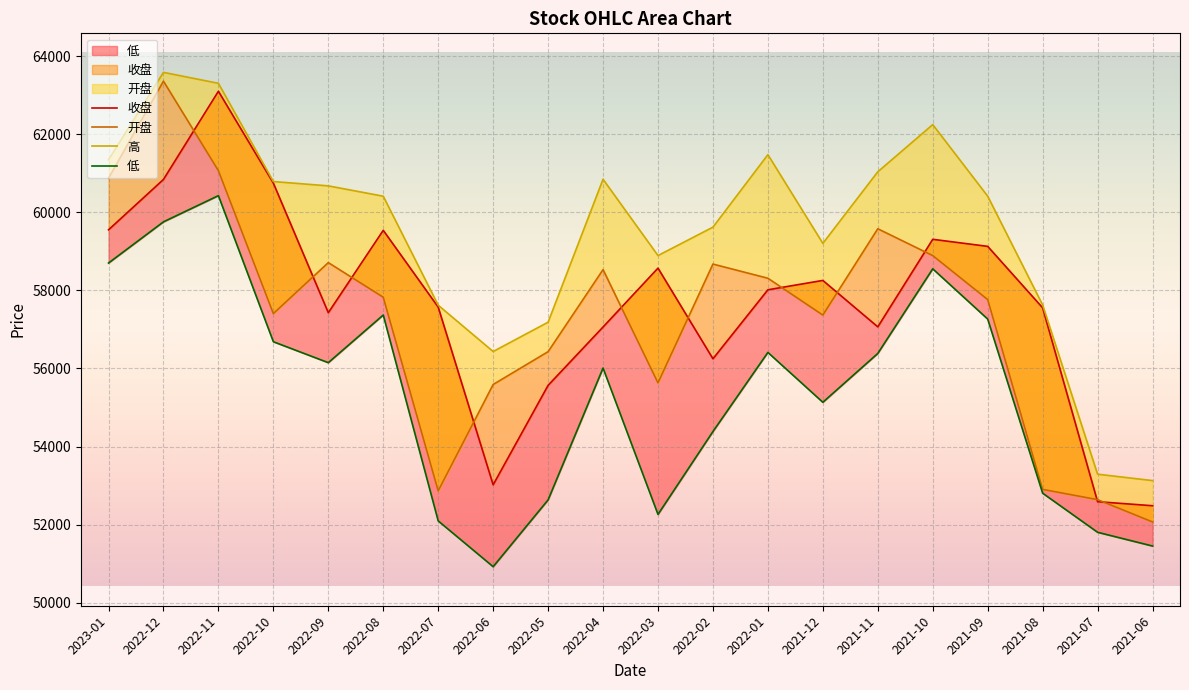

At which category is the sum across all series the highest?

2022-11